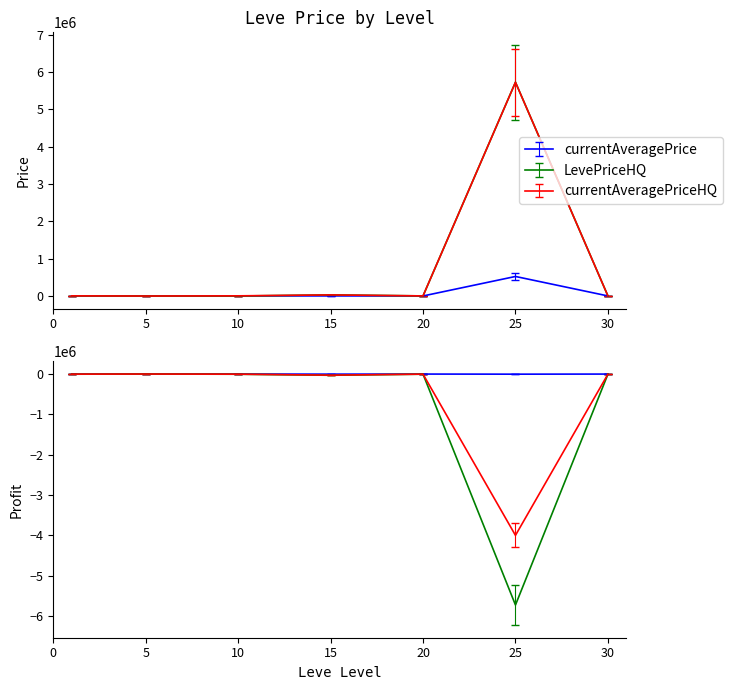

In currentAveragePrice, how many points are higher than both neighbors (excluding endpoints)?

2